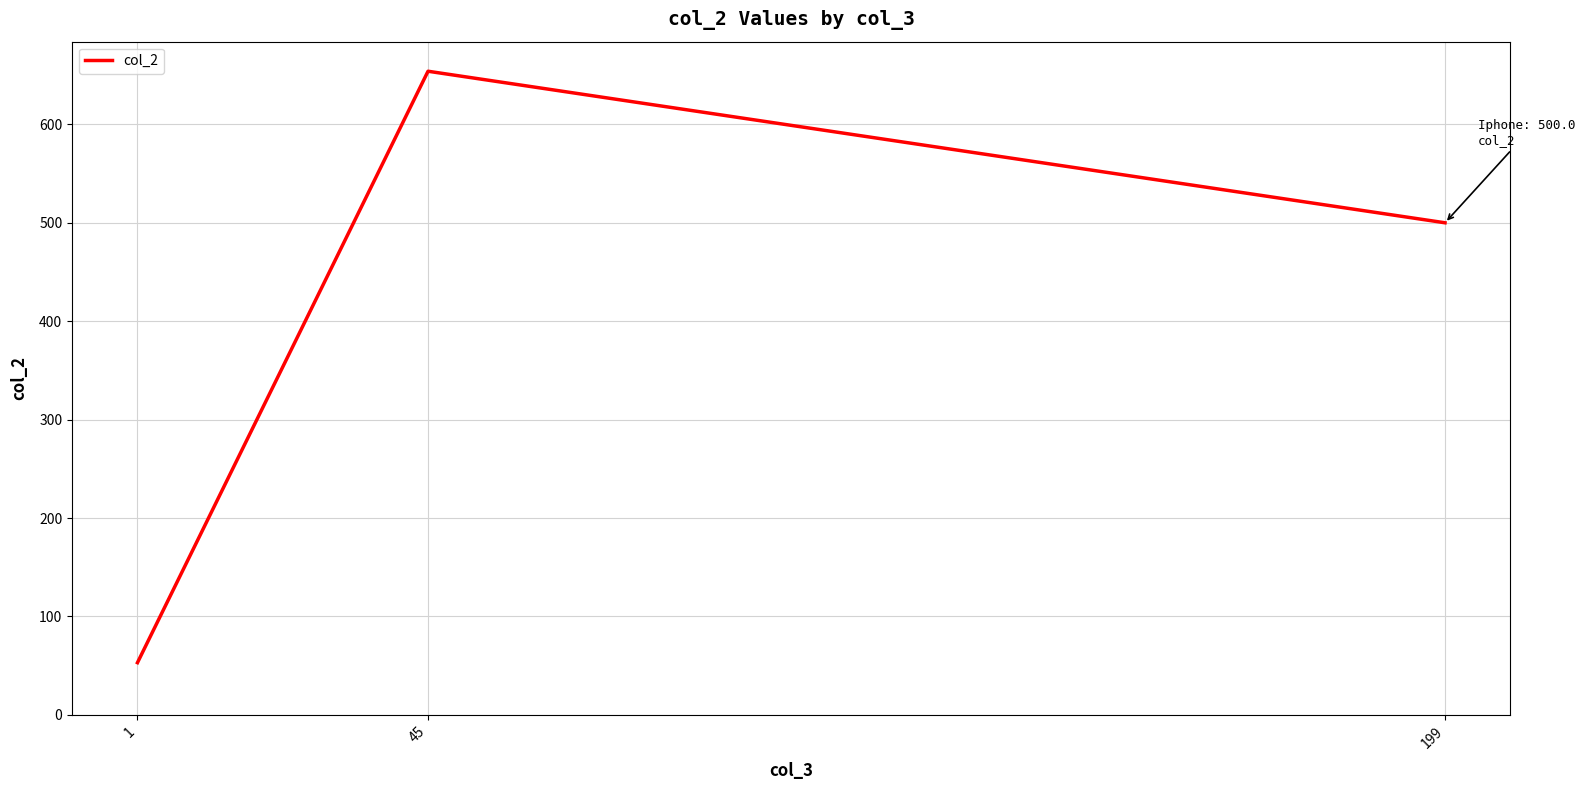

Reading left to right, list all the values displayed in this chart.

1=53	45=654	199=500